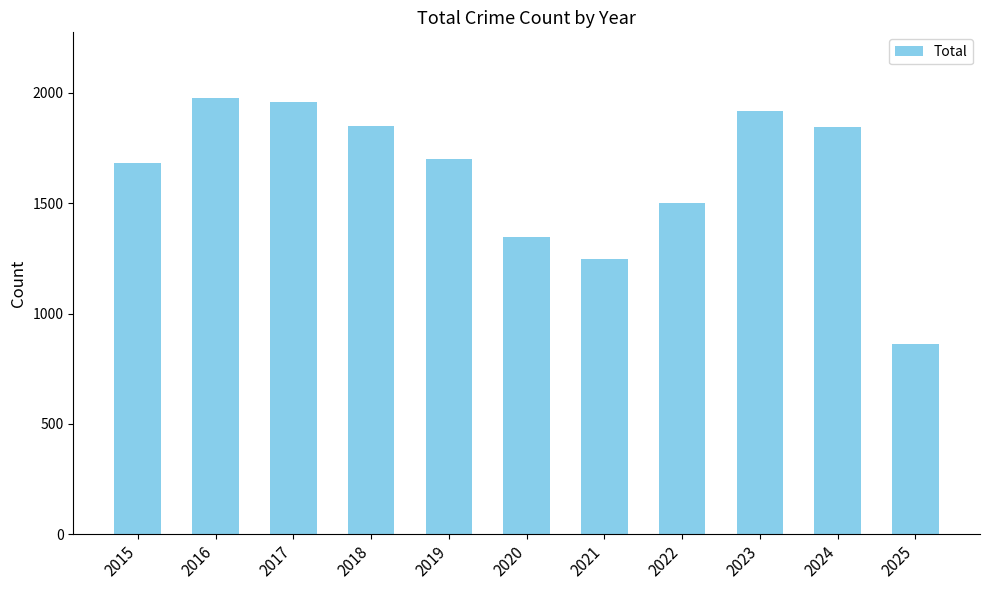

How many categories are shown in the chart?

11